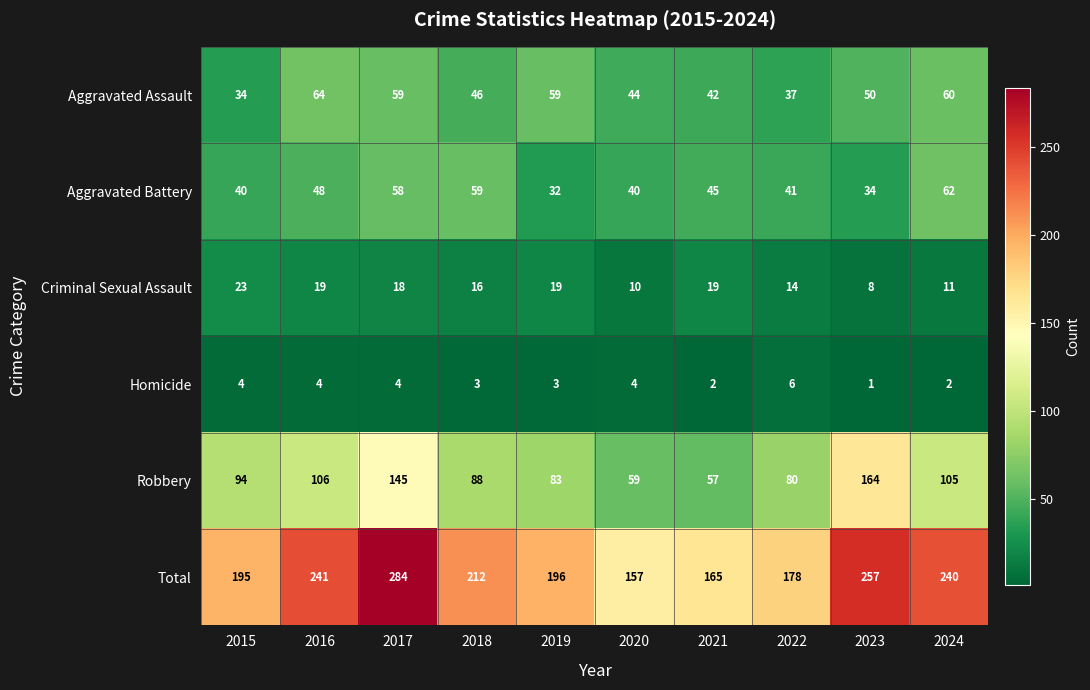

What is the spread (max minus min) of values at 2015?

191